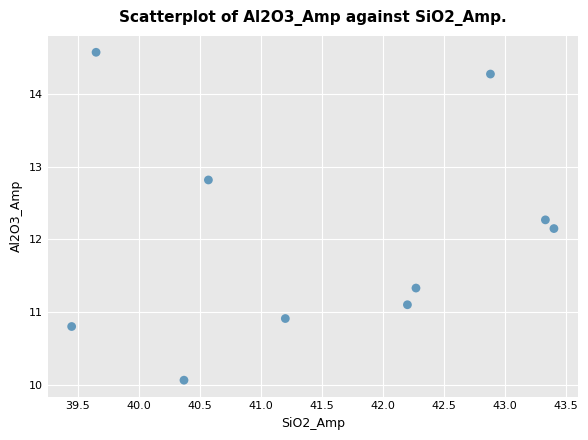

What is the average X value?

41.5